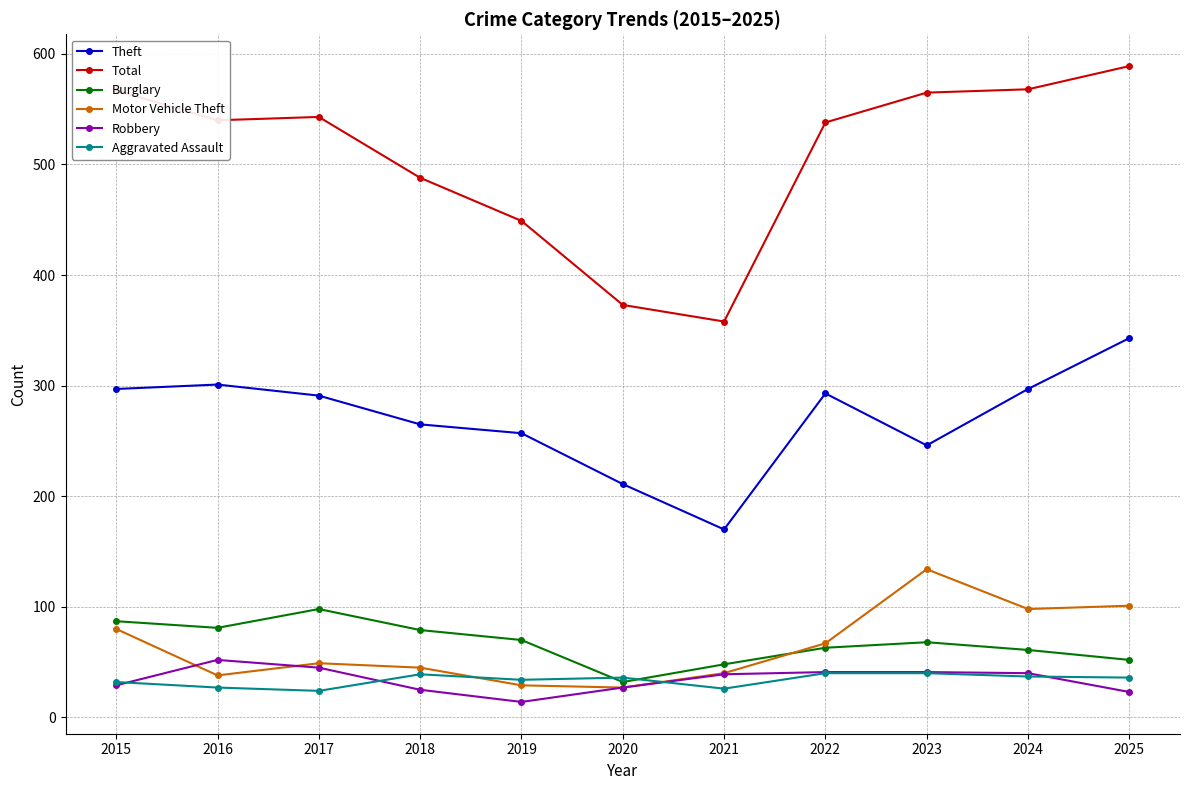

What is the value of the Theft point at the 1st from the left?

297